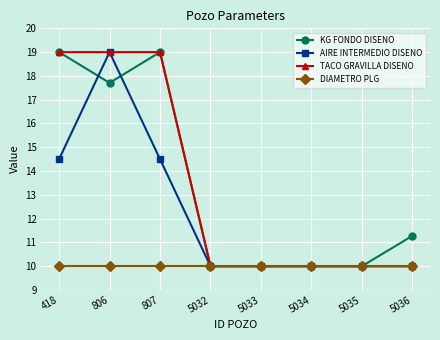

Reading left to right, transcribe all the data shown in this chart.

KG FONDO DISENO: 418=19.0	806=17.7	807=19.0	5032=10.0	5033=10.0	5034=10.0	5035=10.0	5036=11.3
AIRE INTERMEDIO DISENO: 418=14.5	806=19.0	807=14.5	5032=10.0	5033=10.0	5034=10.0	5035=10.0	5036=10.0
TACO GRAVILLA DISENO: 418=19.0	806=19.0	807=19.0	5032=10.0	5033=10.0	5034=10.0	5035=10.0	5036=10.0
DIAMETRO PLG: 418=10.0	806=10.0	807=10.0	5032=10.0	5033=10.0	5034=10.0	5035=10.0	5036=10.0